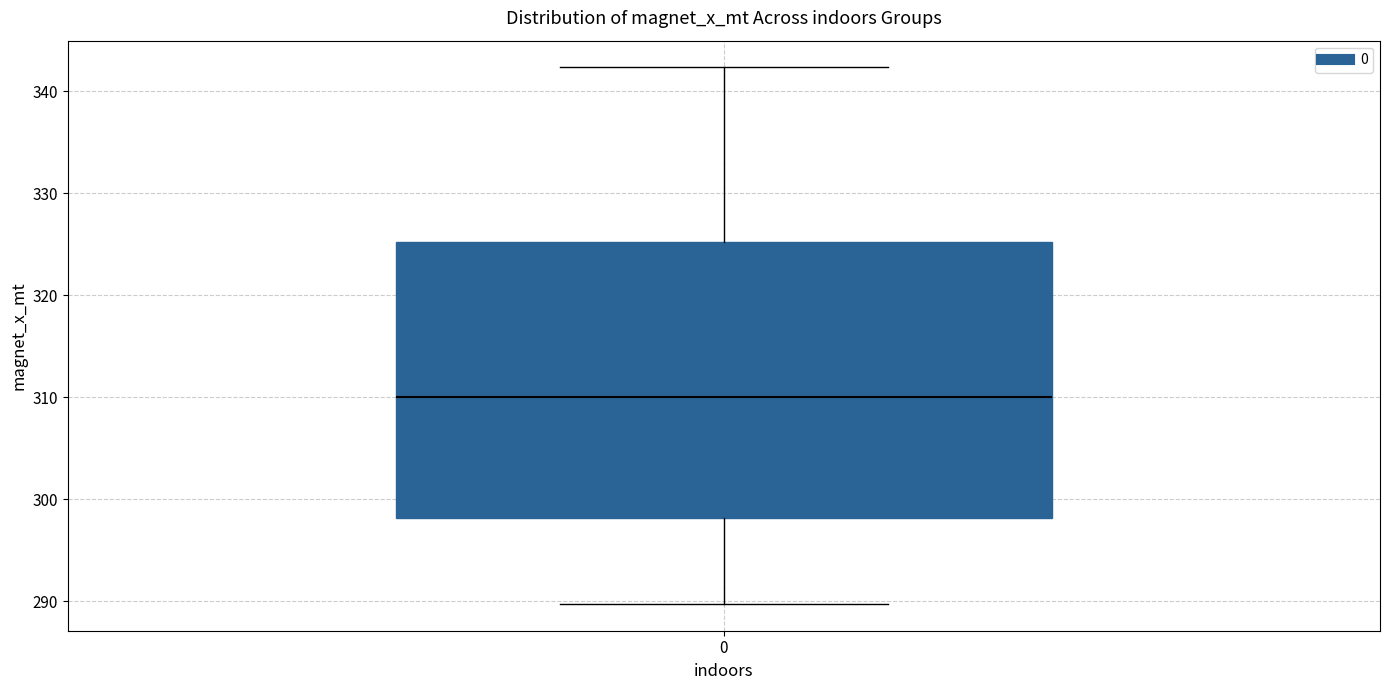

Read this box plot against the y-axis: the position of the median line, the range covered by the box, and the ends of both whiskers. The values are not printed on the chart, so give them approximately, as read against the axis.

median 310, box 298 to 325, whiskers 290 to 342